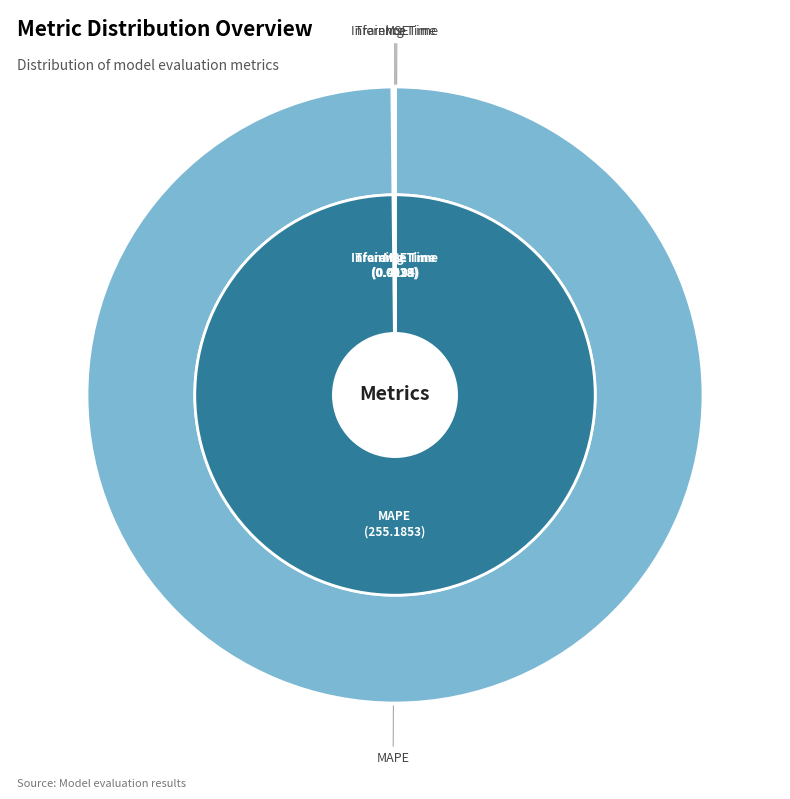

True or false: Training Time accounts for 1% of the total.

False